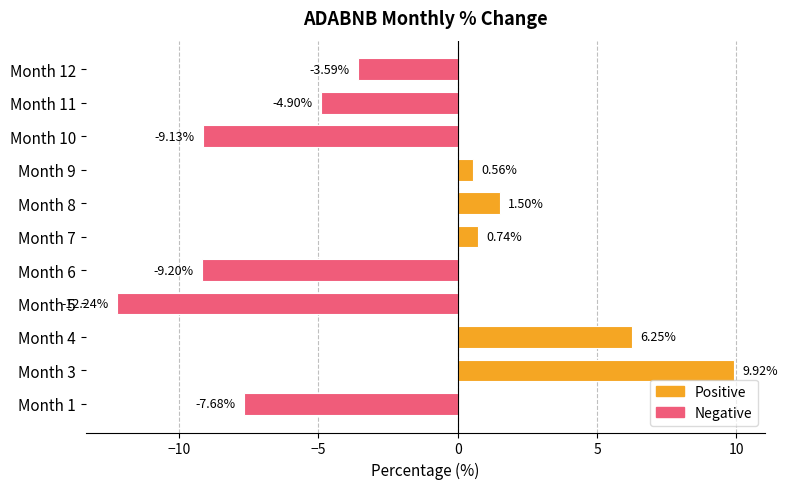

How many distinct data groups are displayed?

1